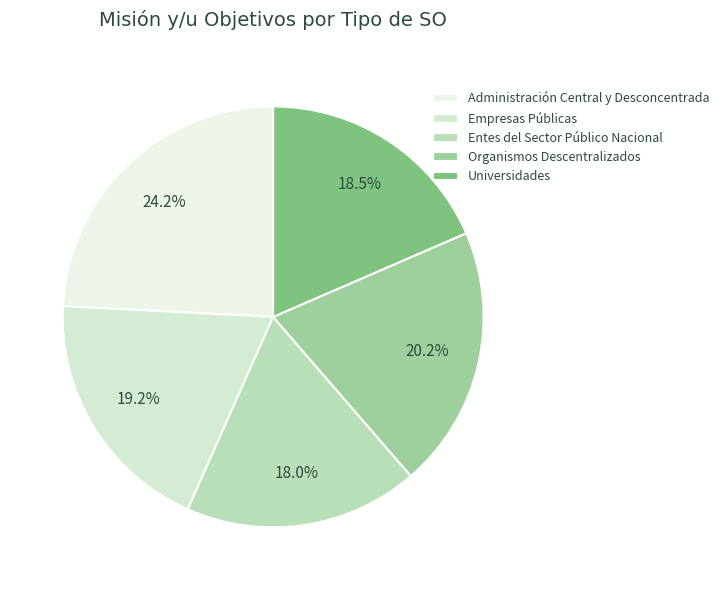

Count the number of slices in the pie.

5